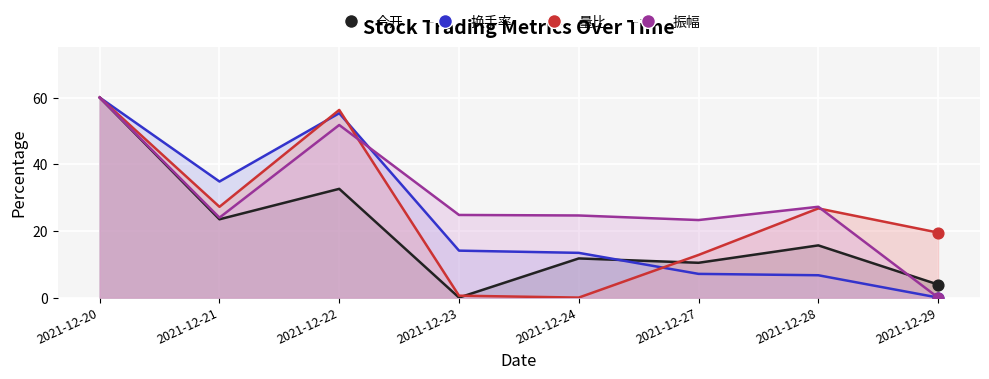

Which series reaches the minimum Y coordinate?

今开